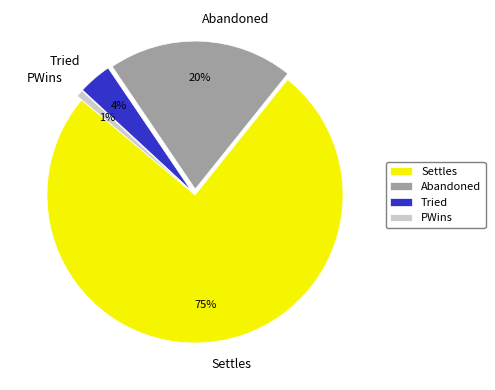

Rank the categories by value from lowest to highest.

PWins, Tried, Abandoned, Settles